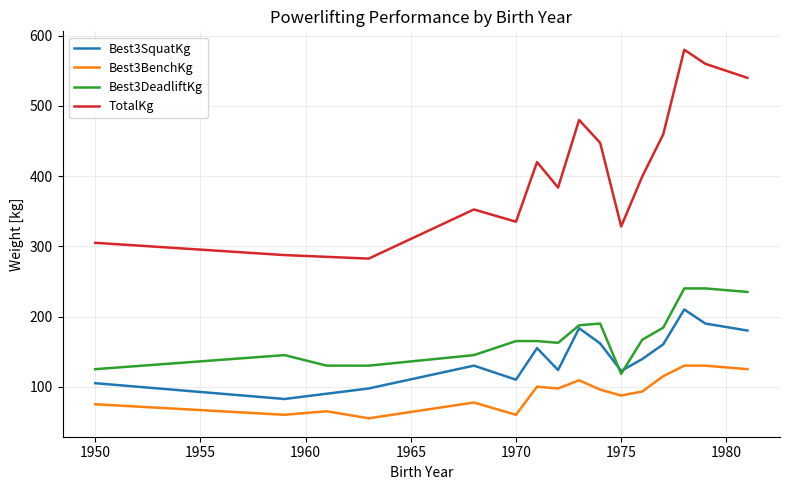

Does the chart have visible grid lines?

Yes